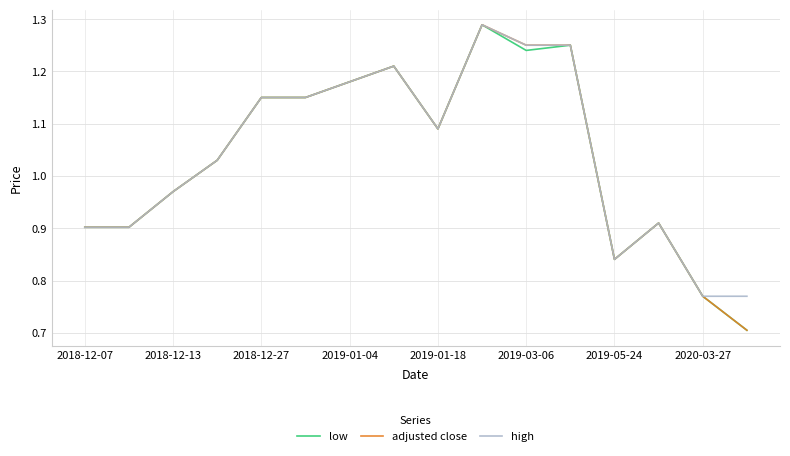

What is the minimum value shown in the chart?

0.7